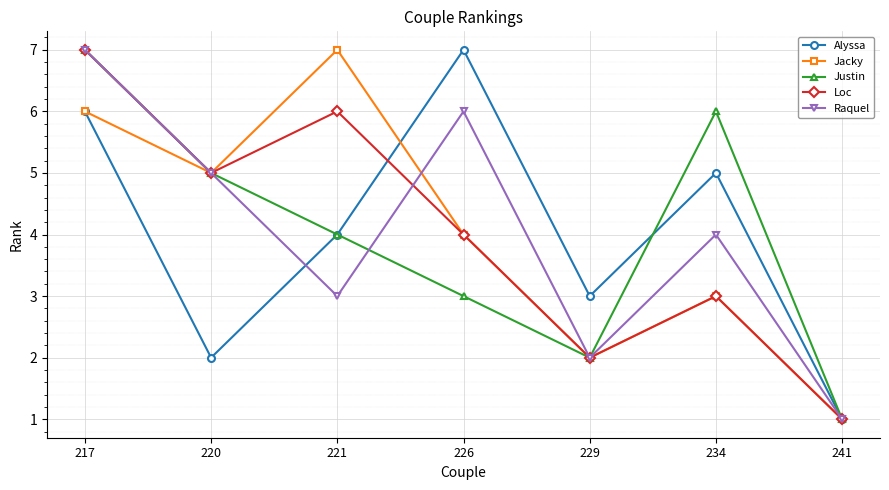

At which category does Justin reach its first local valley?

229